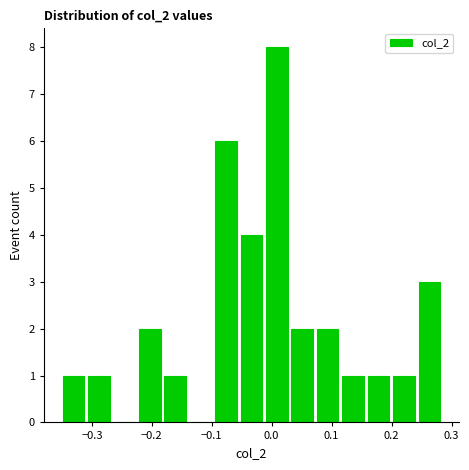

Reading left to right, transcribe this chart: for each bar, give the range it covers on the x-axis and its height. Neither the bar edges nor the heights are printed on the chart, so give them approximately, as read against the axes.

-0.35 to -0.31: 1
-0.31 to -0.27: 1
-0.27 to -0.22: 0
-0.22 to -0.18: 2
-0.18 to -0.14: 1
-0.14 to -0.10: 0
-0.10 to -0.06: 6
-0.06 to -0.01: 4
-0.01 to 0.03: 8
0.03 to 0.07: 2
0.07 to 0.11: 2
0.11 to 0.16: 1
0.16 to 0.20: 1
0.20 to 0.24: 1
0.24 to 0.28: 3